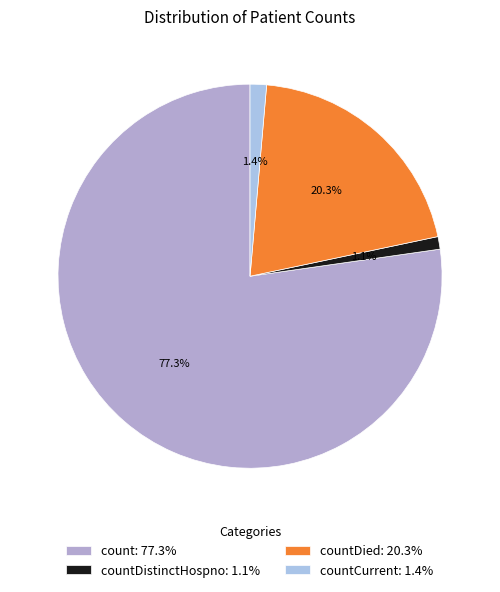

How many segments does this pie chart have?

4